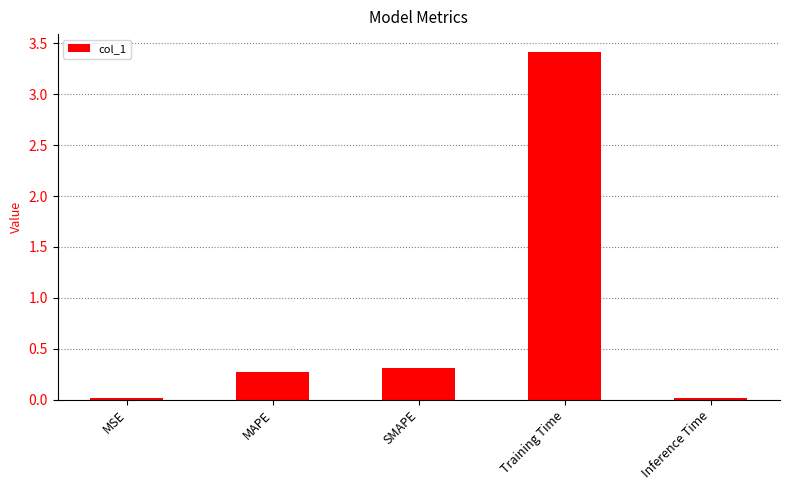

What is the label of the 1st bar from the left?

MSE